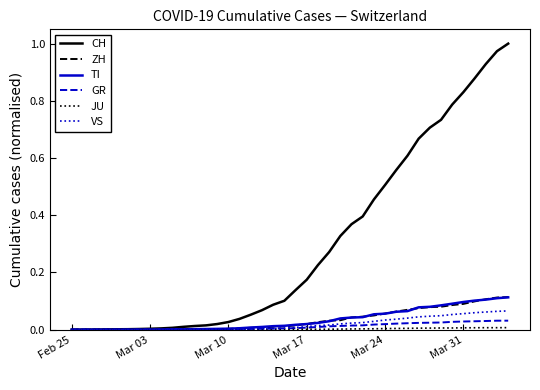

Which series has the largest range (max minus min)?

CH